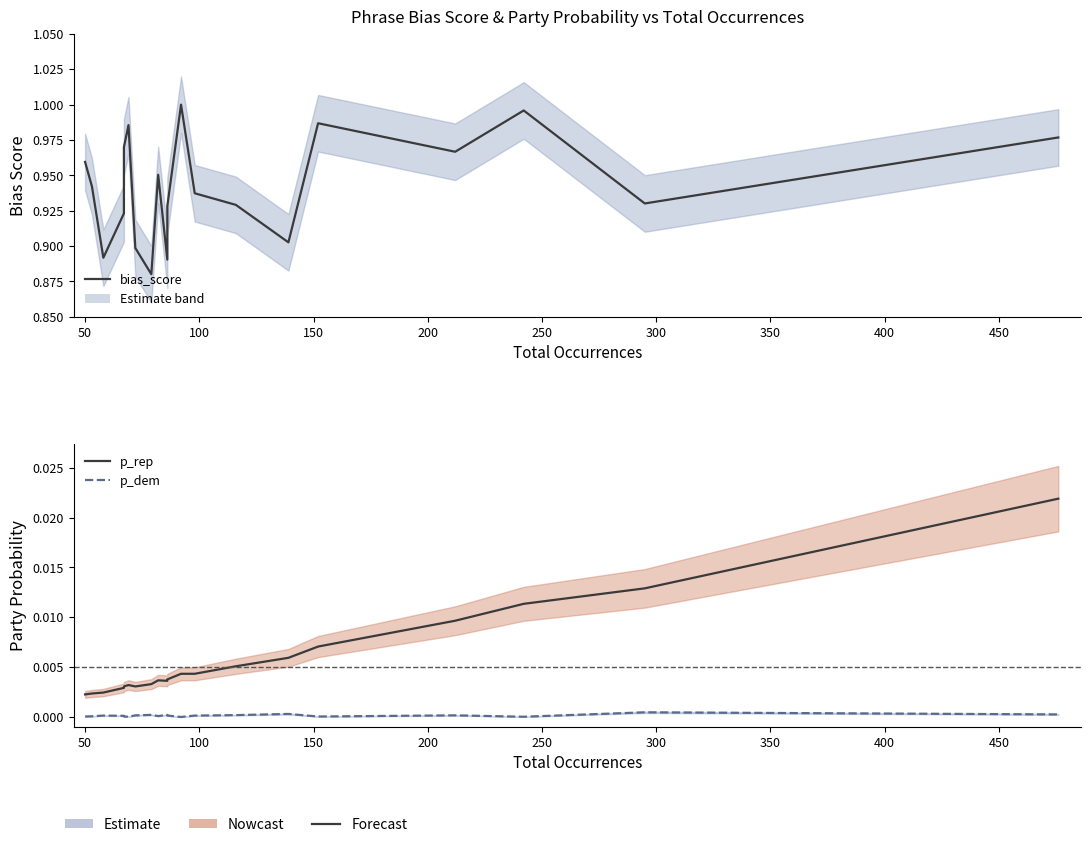

True or false: p_rep and p_dem intersect in this chart.

False